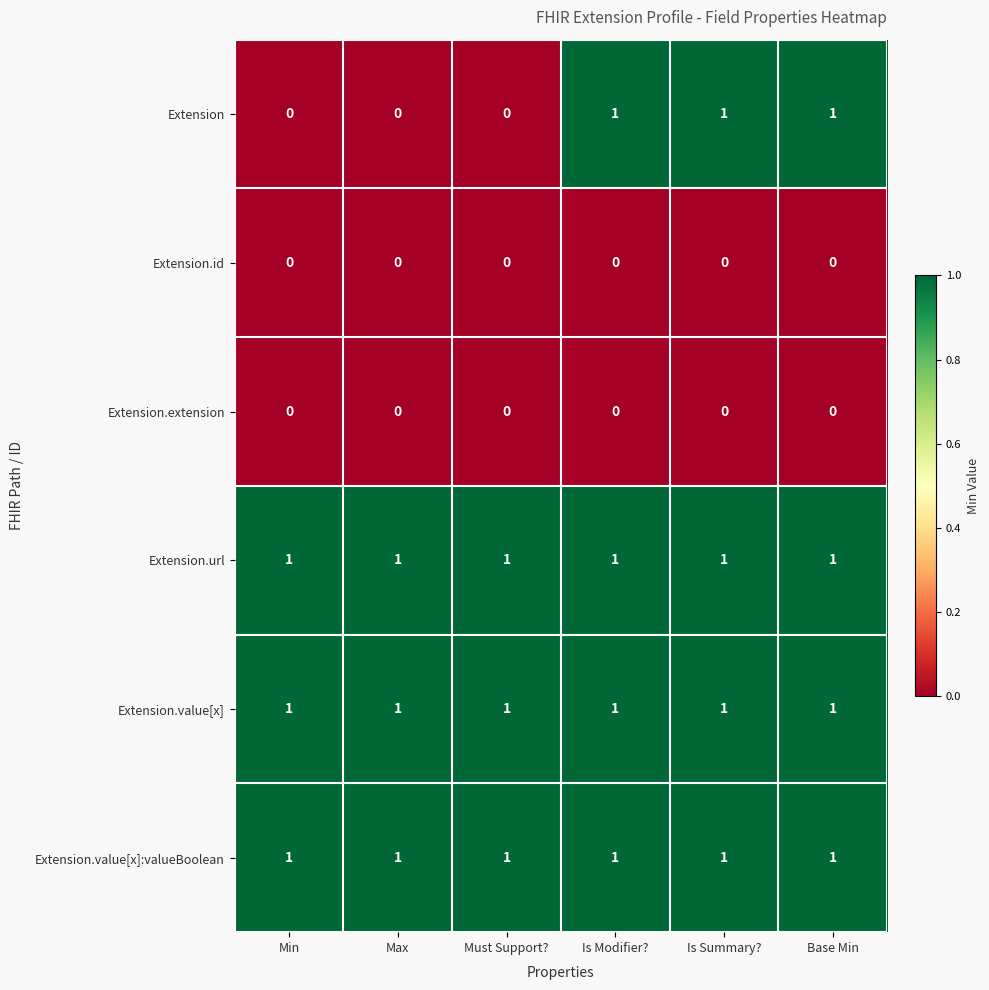

Is it true that Extension.extension equals 0 at Max?

True